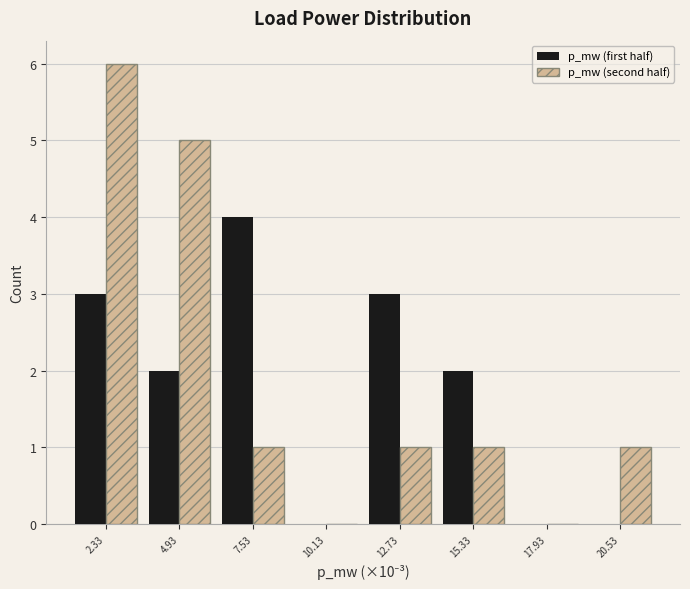

Reading right to left, extract all data points from this chart.

p_mw (first half): 20.53=0	17.93=0	15.33=2	12.73=3	10.13=0	7.53=4	4.93=2	2.33=3
p_mw (second half): 20.53=1	17.93=0	15.33=1	12.73=1	10.13=0	7.53=1	4.93=5	2.33=6